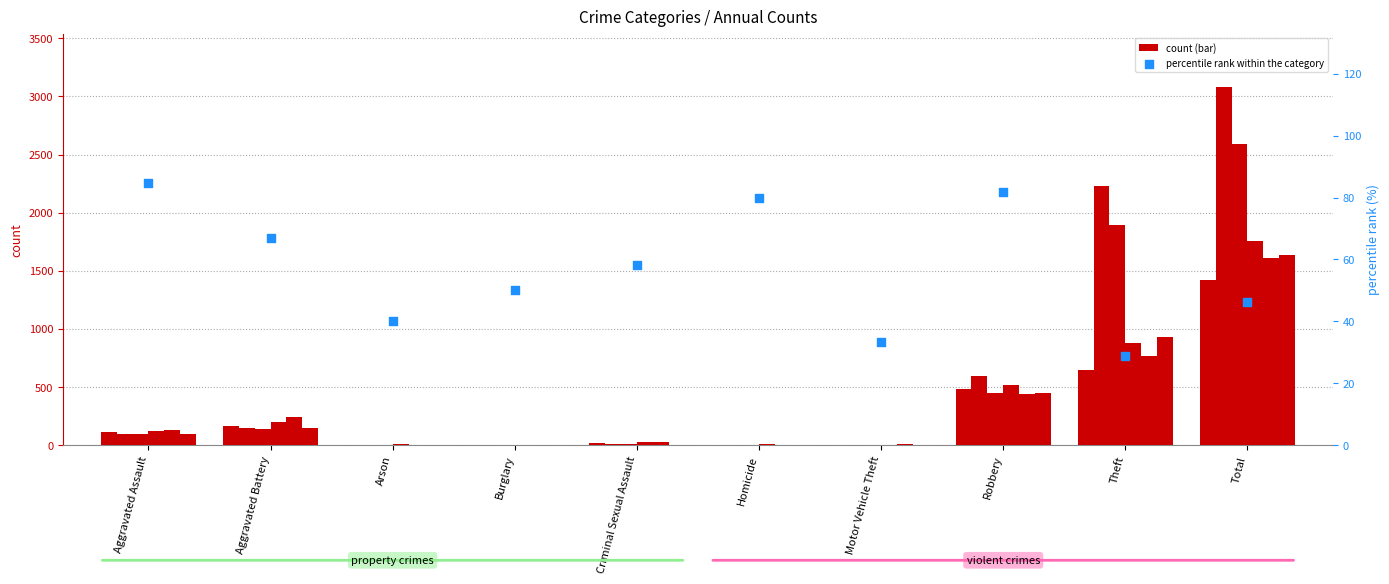

Which has a higher value, Arson or Criminal Sexual Assault?

Criminal Sexual Assault